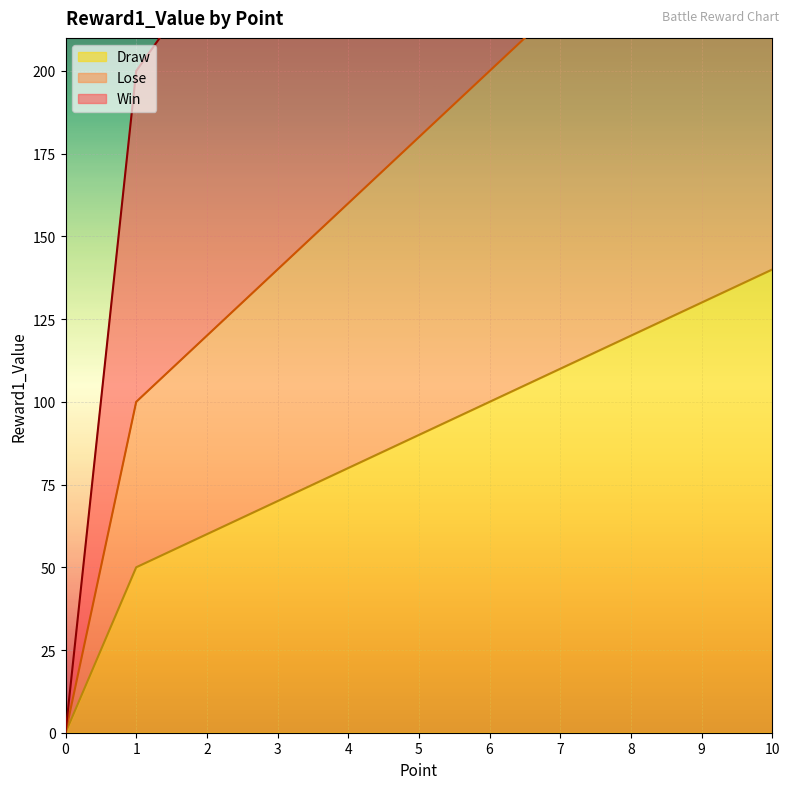

List the labels in order of Draw value, largest first.

10, 9, 8, 7, 6, 5, 4, 3, 2, 1, 0